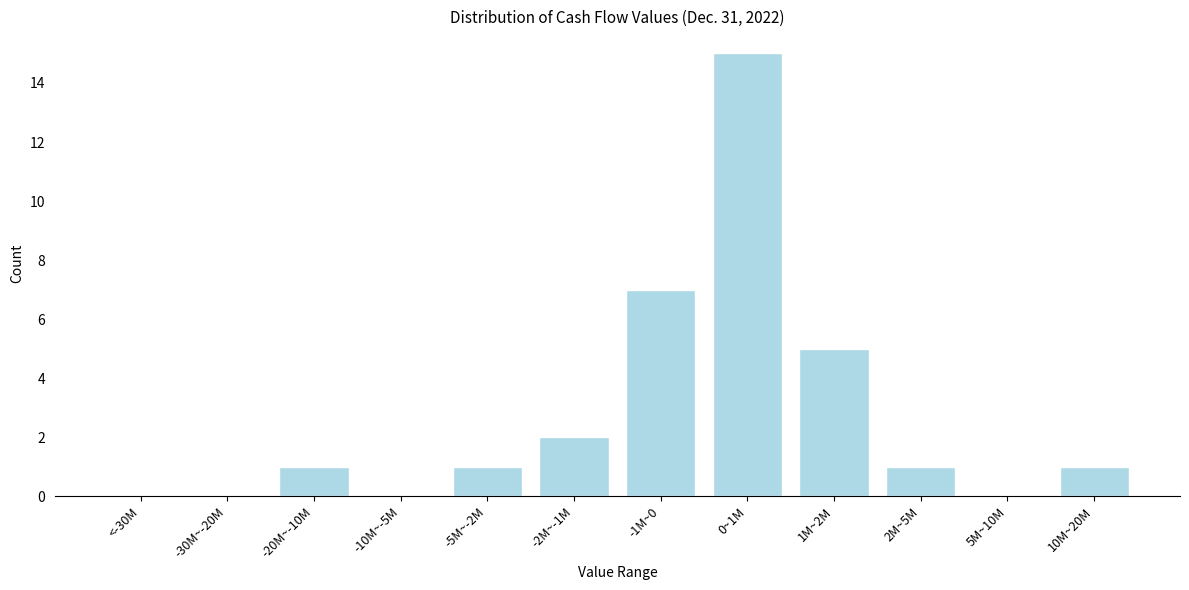

Reading right to left, what are all the values shown in this chart?

10M~20M=1	5M~10M=0	2M~5M=1	1M~2M=5	0~1M=15	-1M~0=7	-2M~-1M=2	-5M~-2M=1	-10M~-5M=0	-20M~-10M=1	-30M~-20M=0	<-30M=0